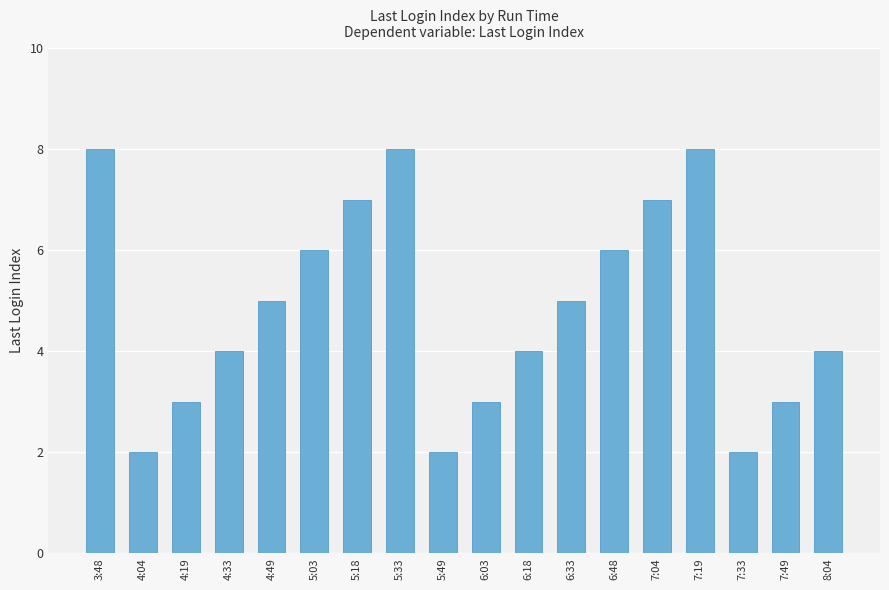

What position from the left is 5:49?

9